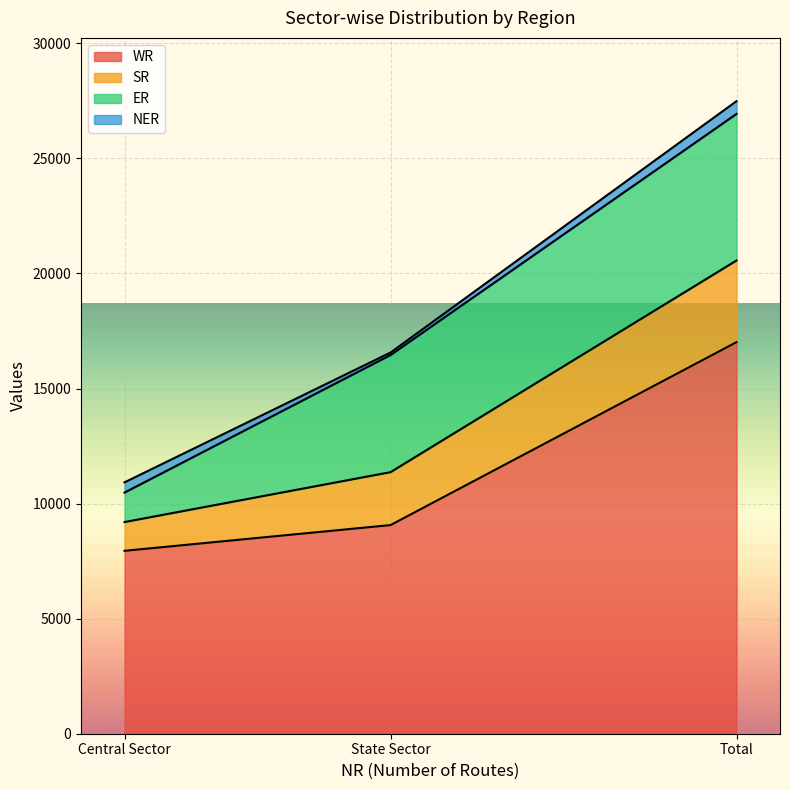

Read the WR value at Total, to the nearest 10.

17020